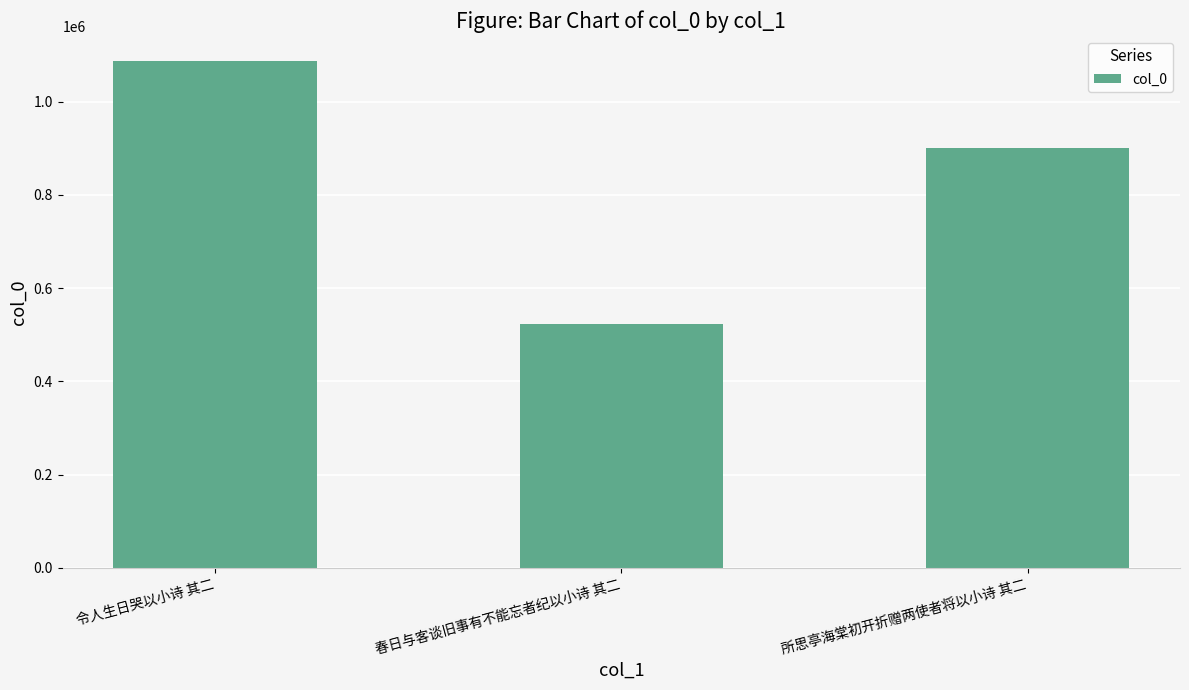

What is the ratio of the value at 春日与客谈旧事有不能忘者纪以小诗 其二 to the value at 所思亭海棠初开折赠两使者将以小诗 其二?

0.6